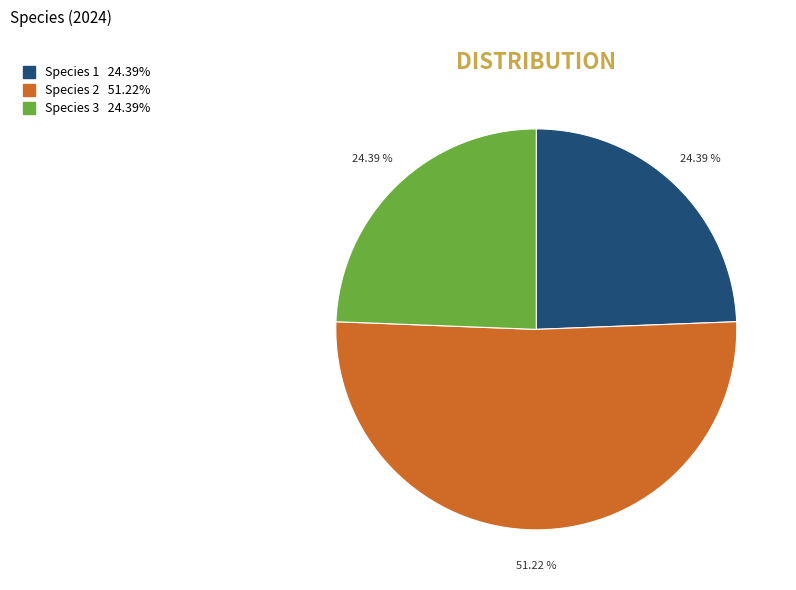

Is there any slice that represents more than half of the pie?

Yes